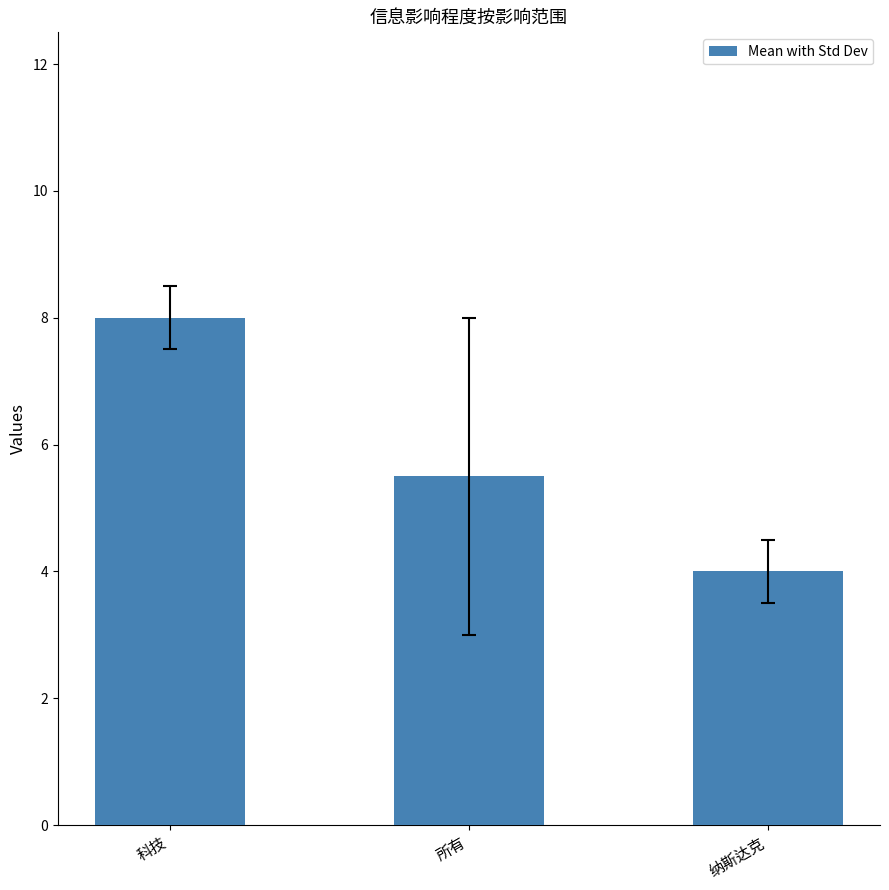

What is the average value?

5.8